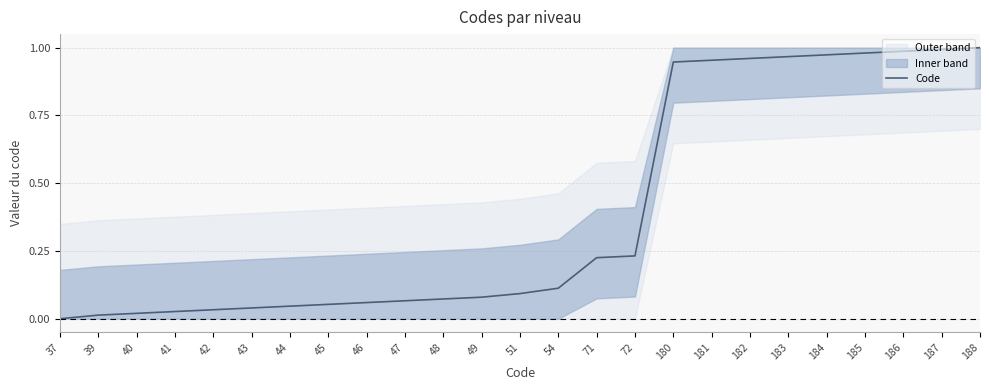

True or false: there are more than 0 points higher than both neighbors.

False